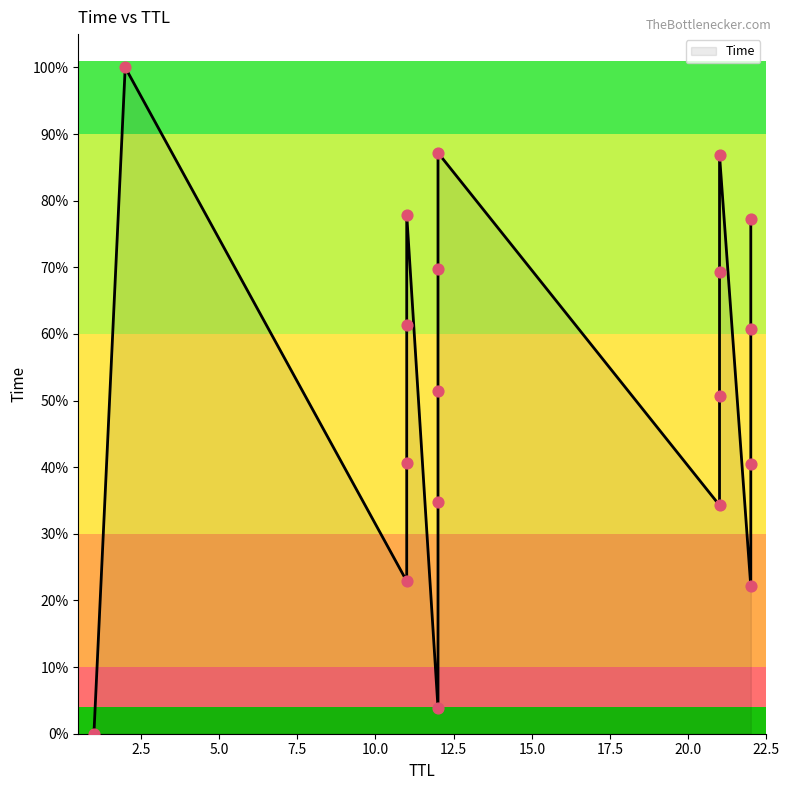

Approximately how many times larger is the value at 12 compared to 12?

18.1